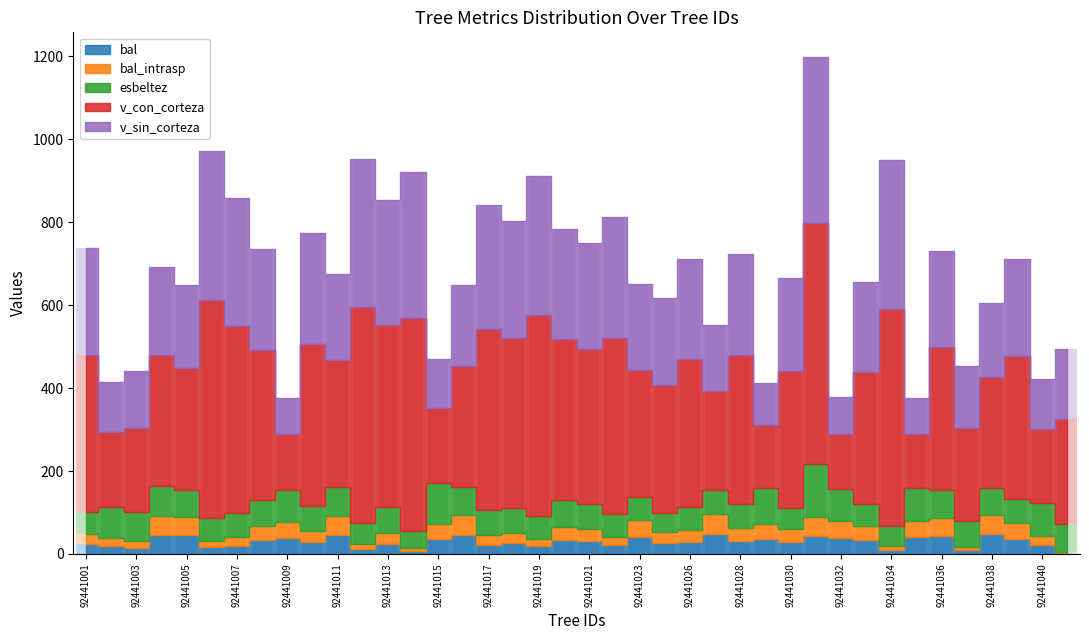

Which series has the widest spread of values?

v_con_corteza